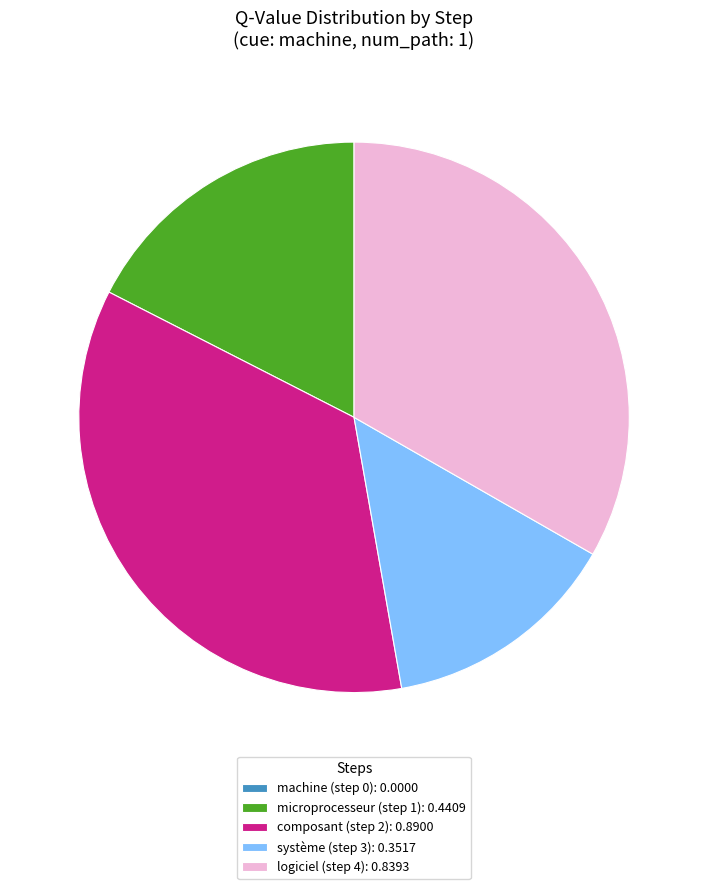

Which category has the biggest portion of the pie?

composant (step 2): 0.8900